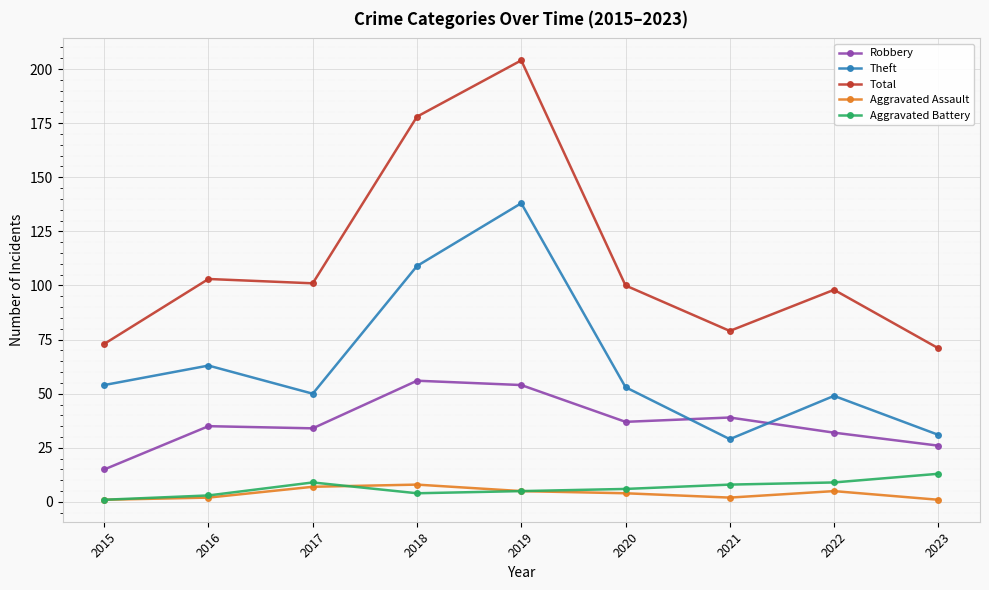

What is the total value across all series at 2023?

142